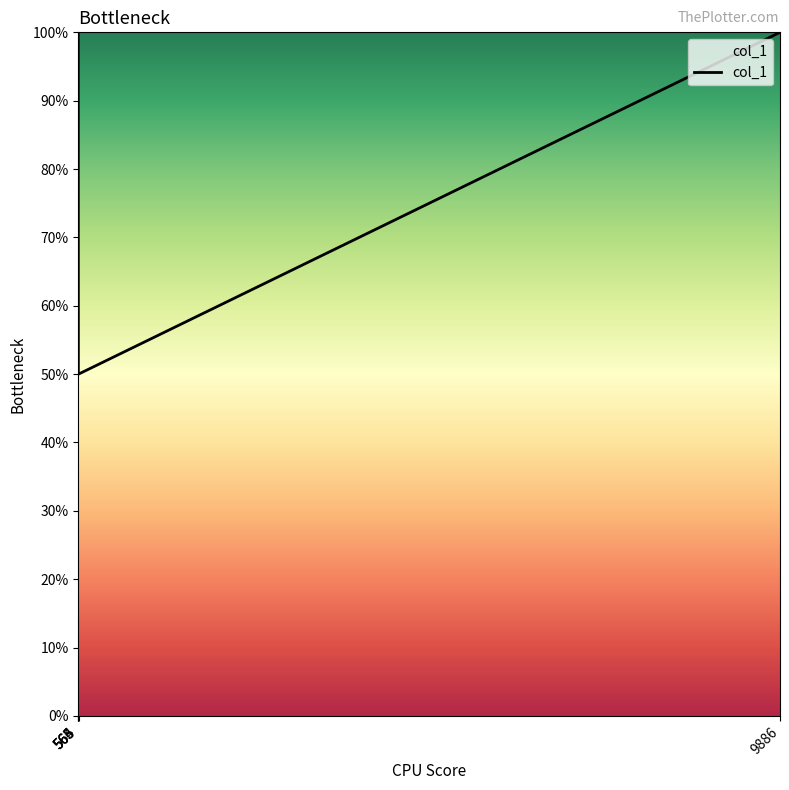

What is the greatest value displayed?

100